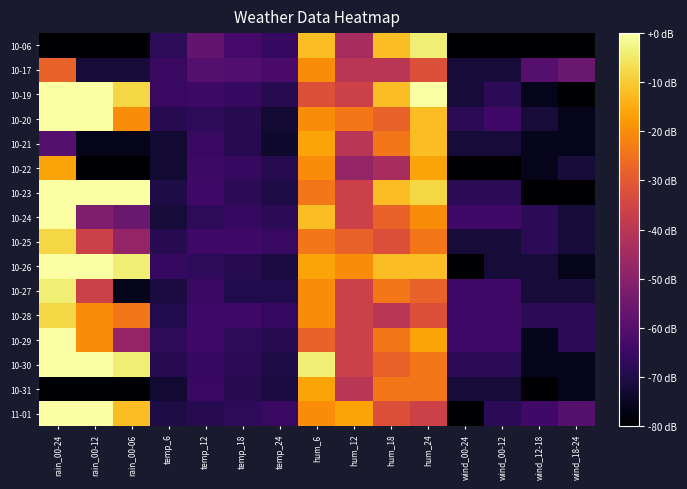

Which has a higher value, hum_18 or wind_12-18?

hum_18